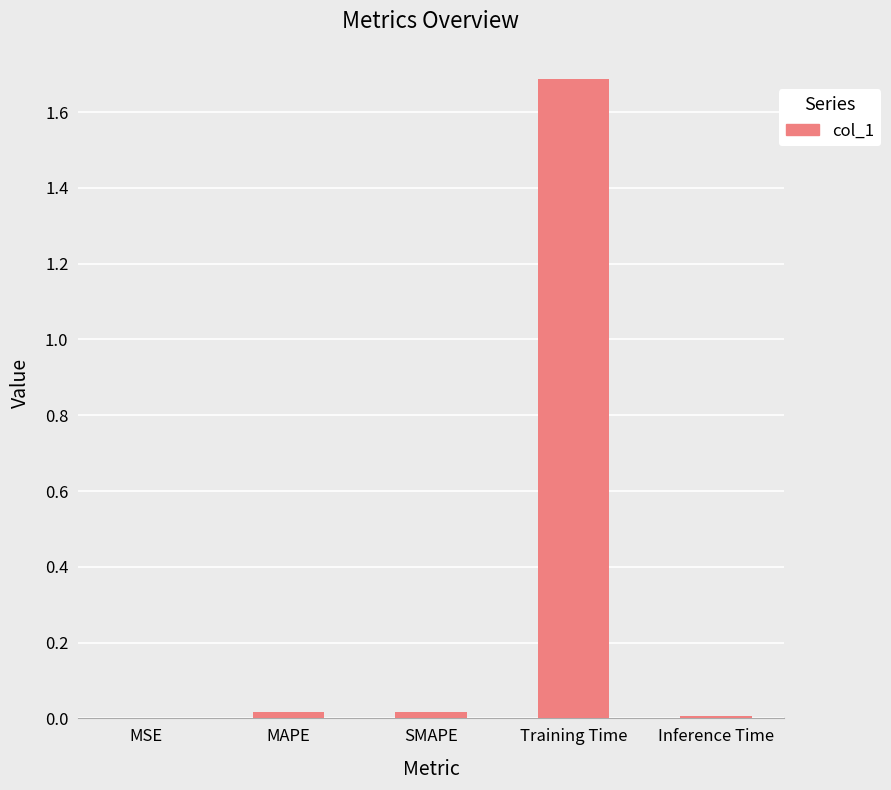

Which category has the highest value across all series?

Training Time